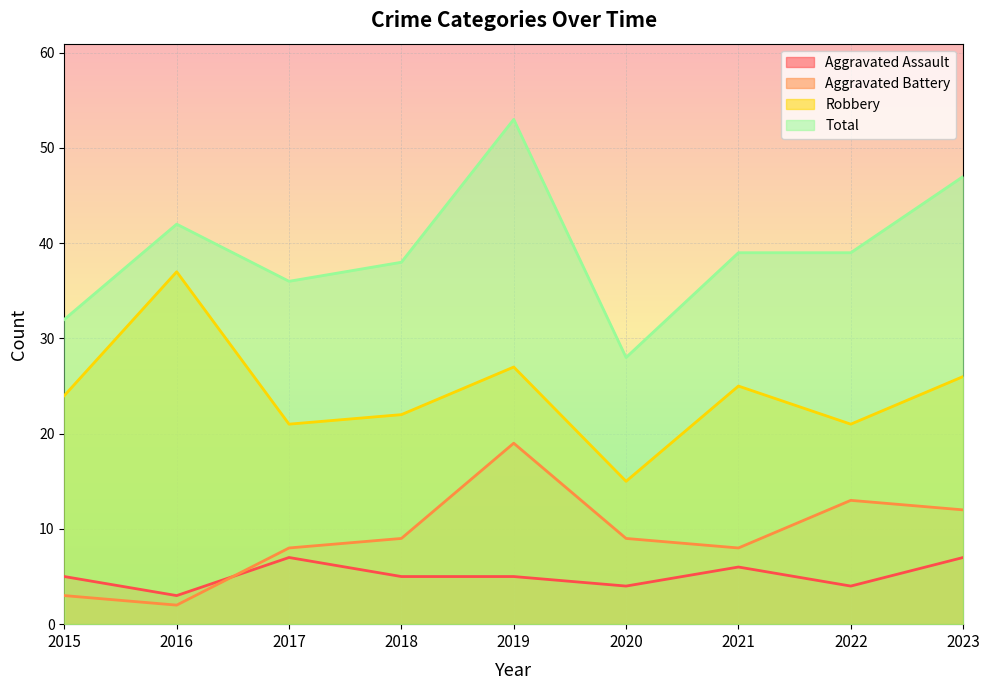

What is the sum of all Aggravated Assault values?

46